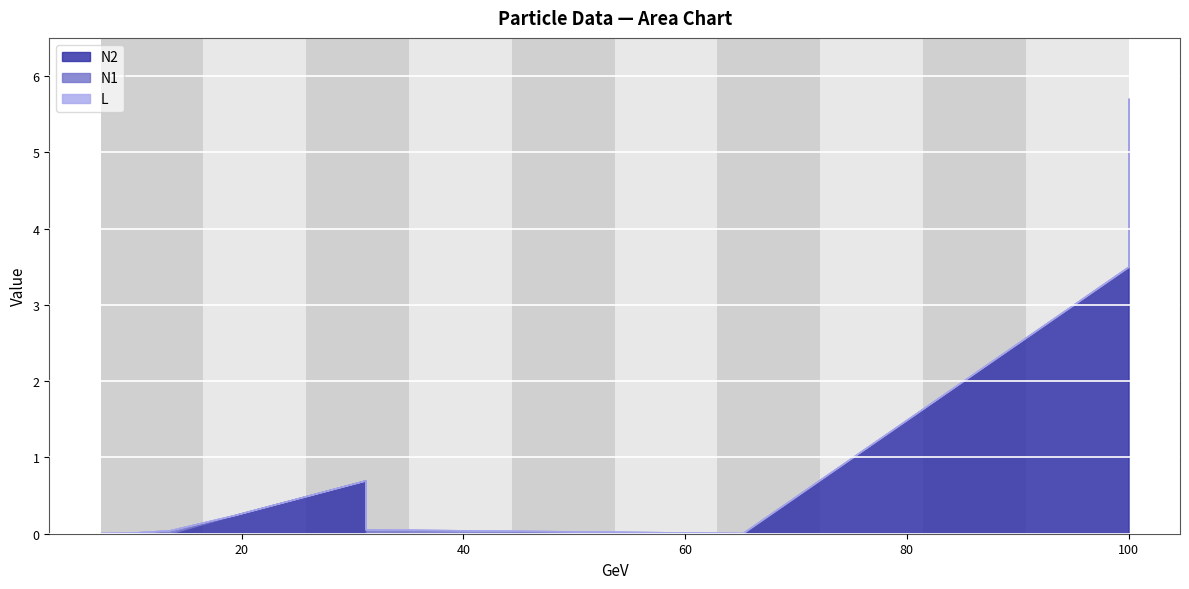

At how many categories does at least one series exceed 1?

3